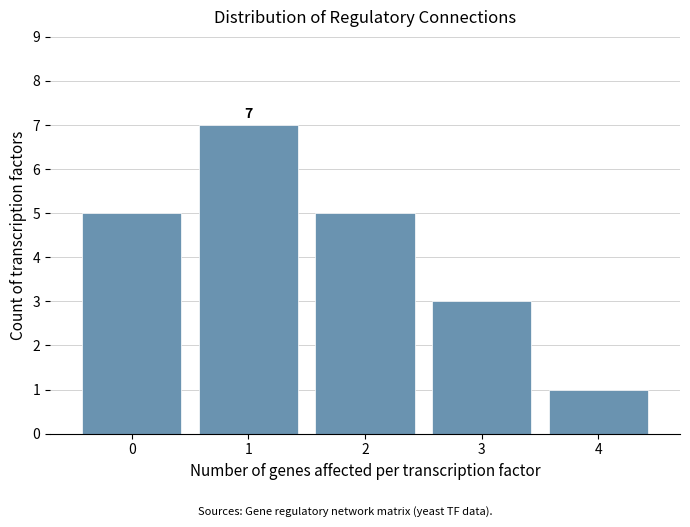

Over which range of the x-axis is the bar tallest?

0.5 to 1.5